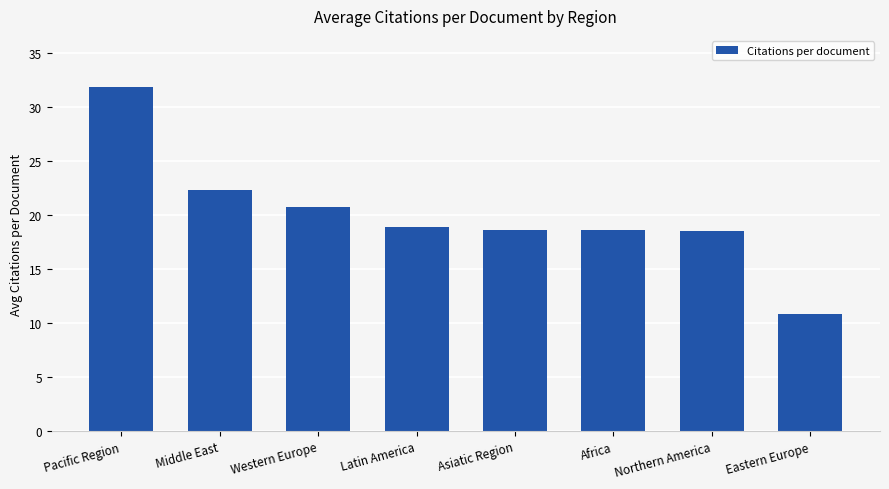

At which label does the data first exceed 18?

Pacific Region